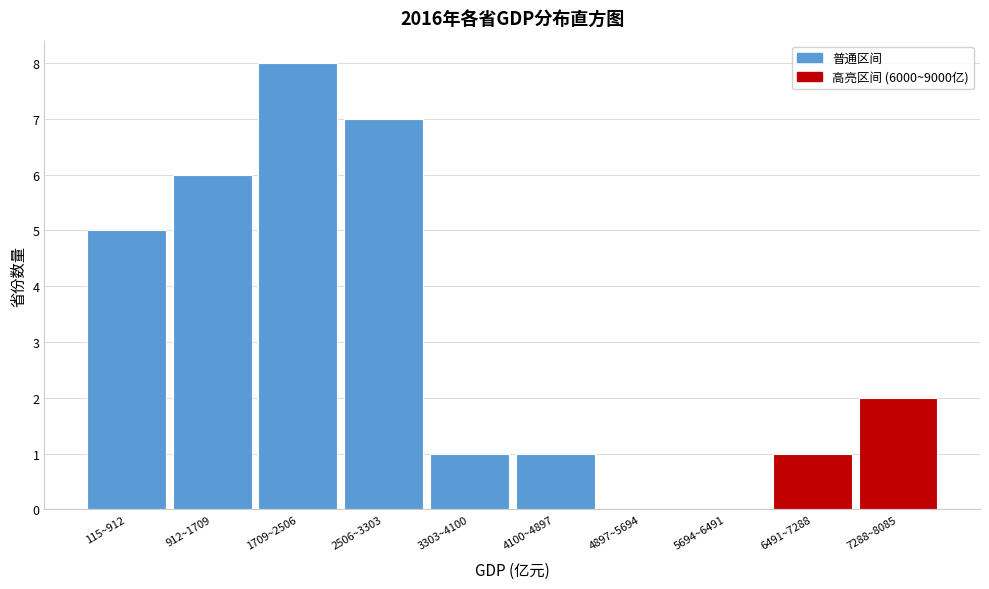

Reading right to left, list all the values displayed in this chart.

7288~8085=2	6491~7288=1	5694~6491=0	4897~5694=0	4100~4897=1	3303~4100=1	2506~3303=7	1709~2506=8	912~1709=6	115~912=5